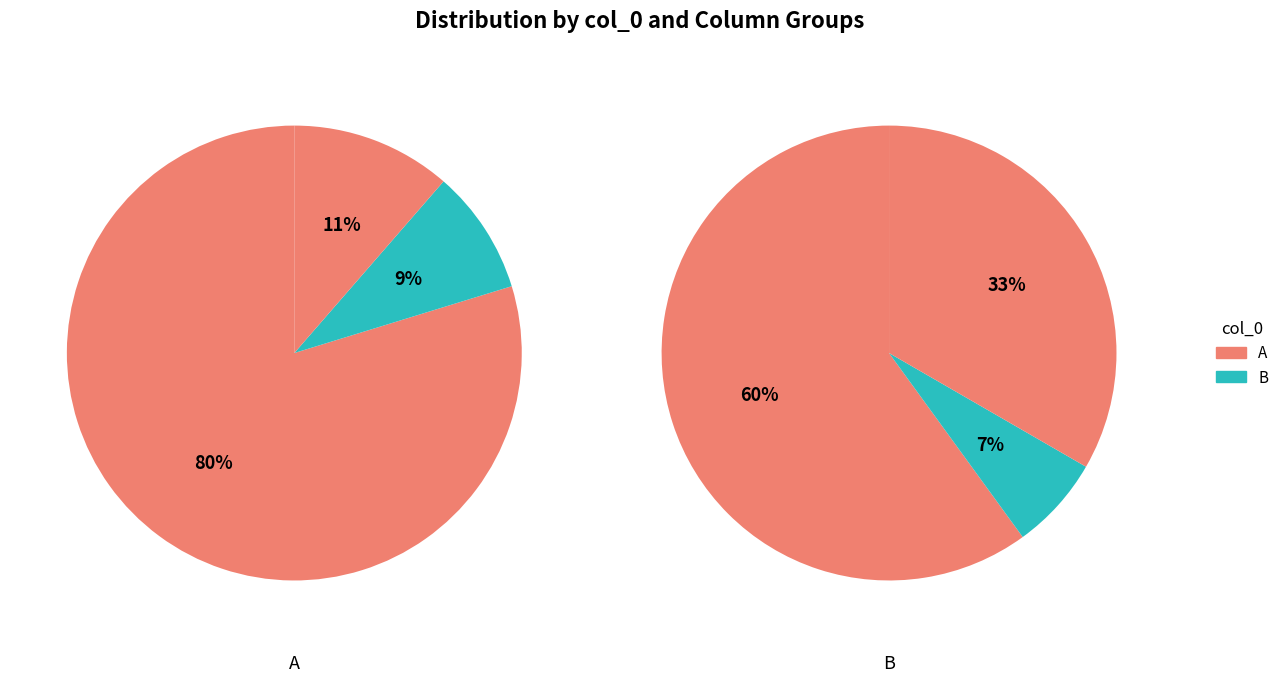

What is the majority slice?

A